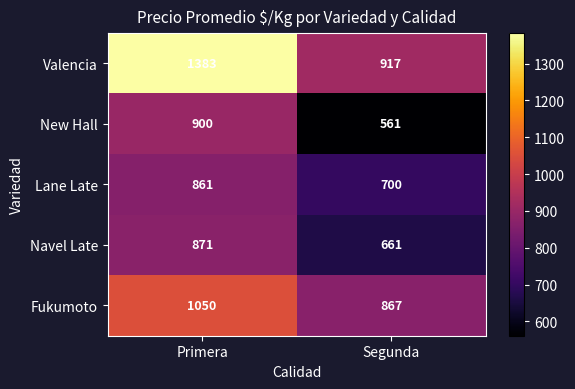

Read the Navel Late value at Segunda.

661